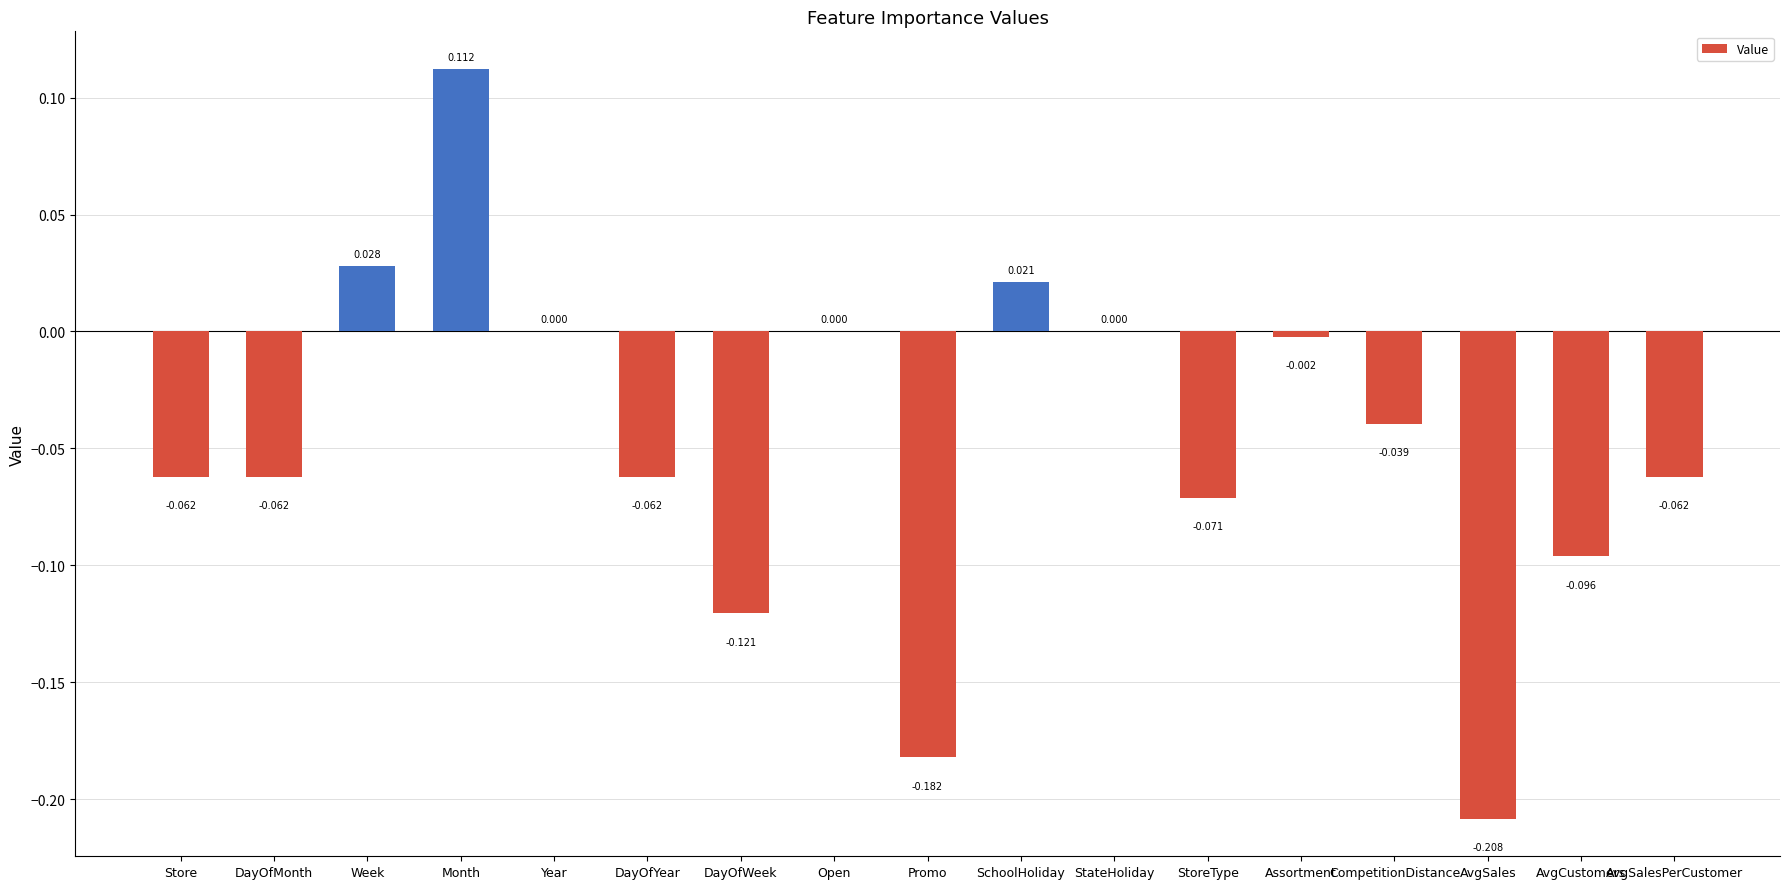

Between DayOfWeek and AvgCustomers, which is larger?

AvgCustomers